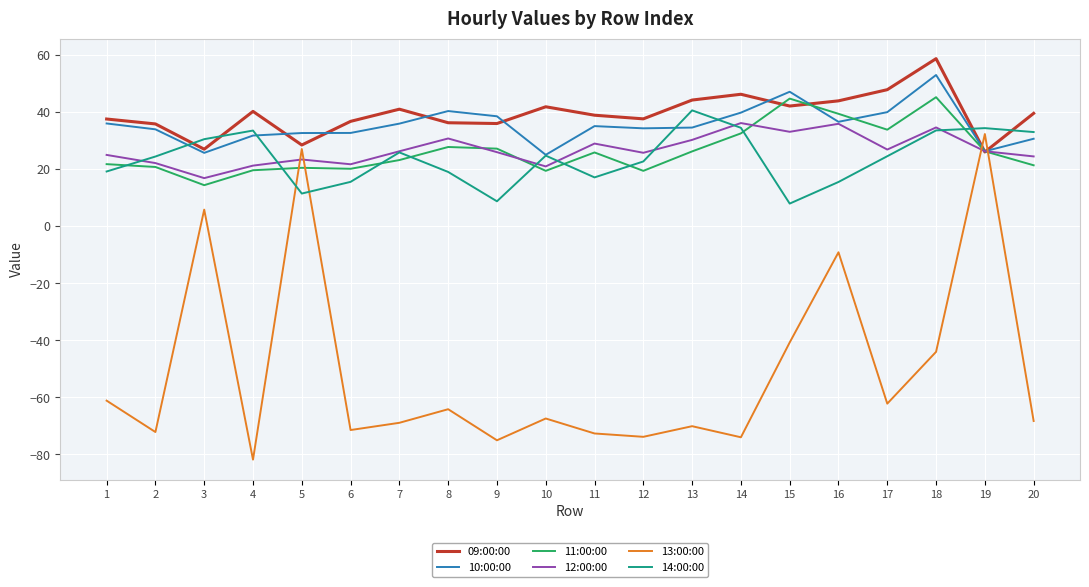

Is this an area chart (filled region under the line)?

No